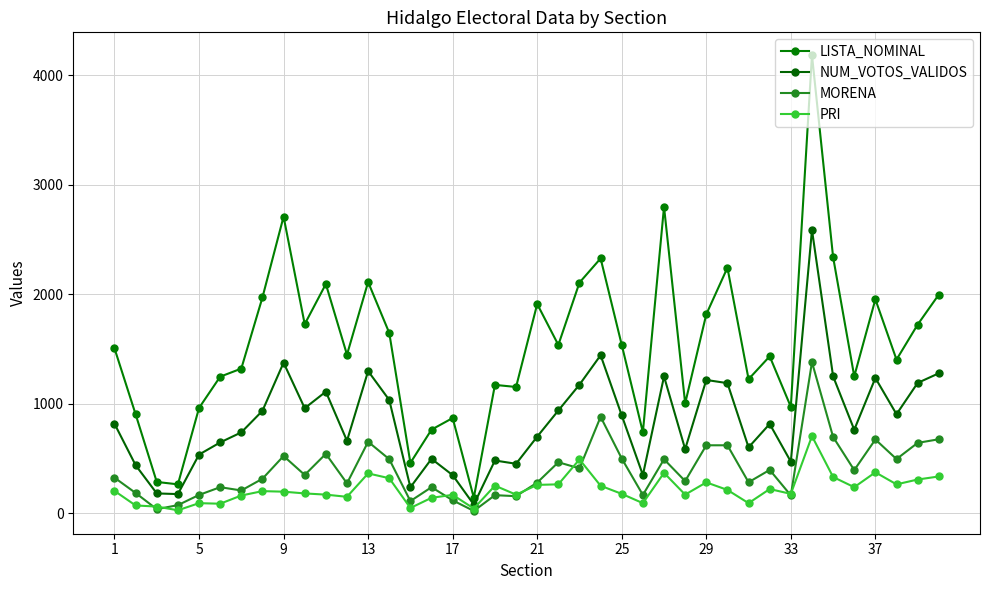

At how many categories does at least one series exceed 684?

36